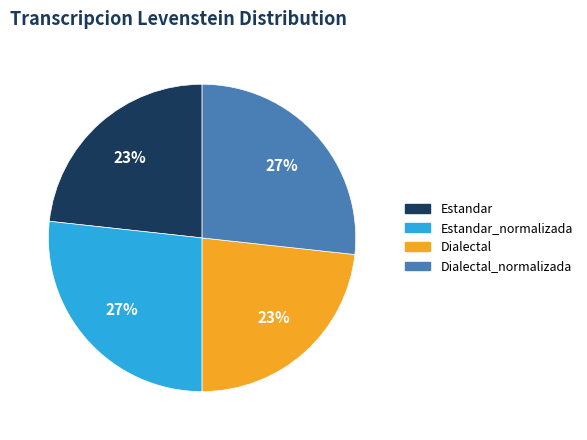

Is there any slice that represents more than half of the pie?

No